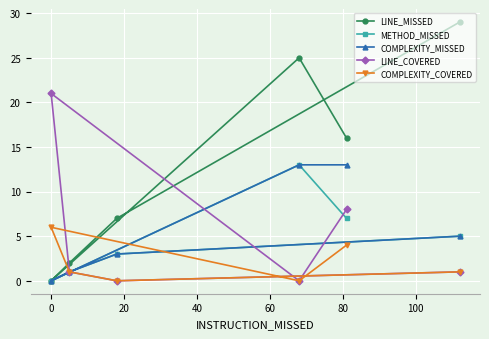

How many lines are shown in the chart?

5